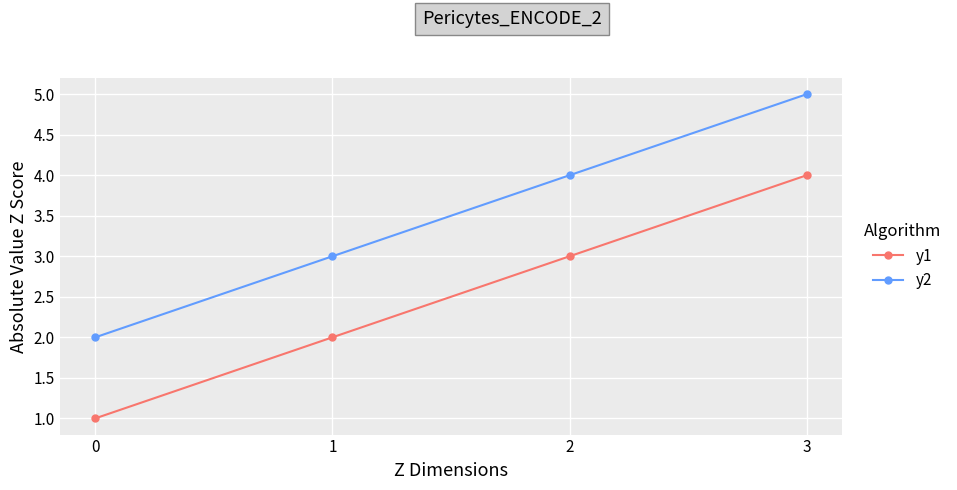

Which category has the highest value in the y1 series?

3